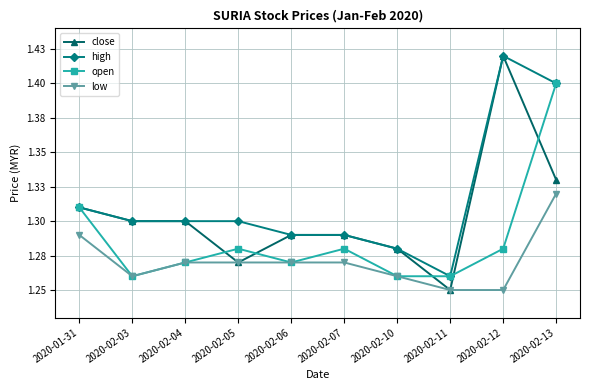

What is the highest value of the close series?

1.4